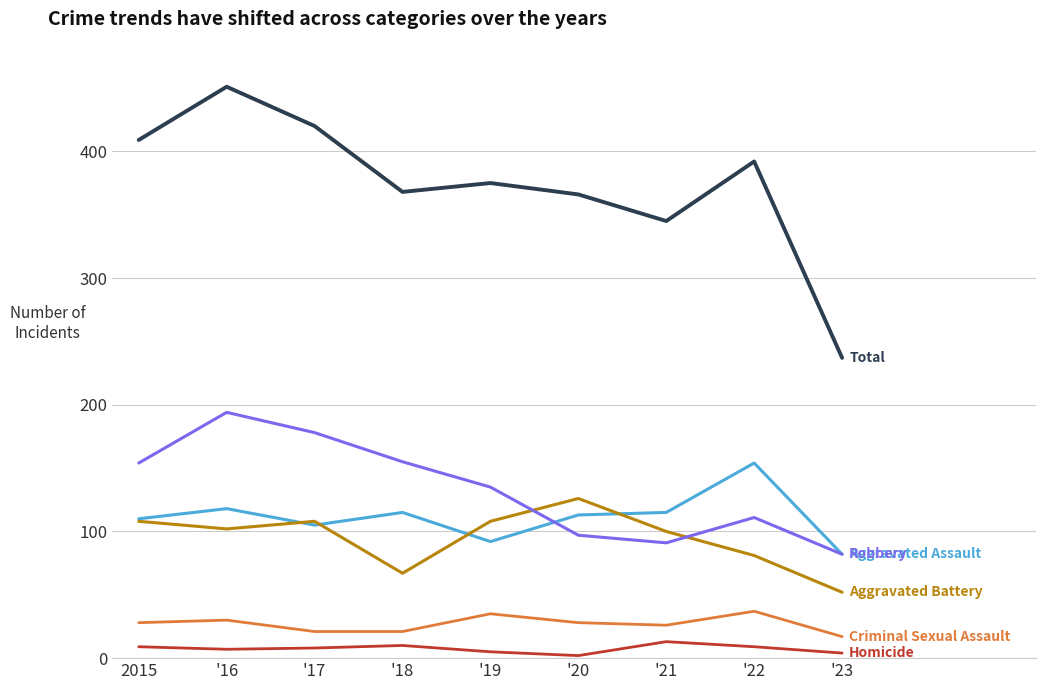

What is the greatest value displayed?

451